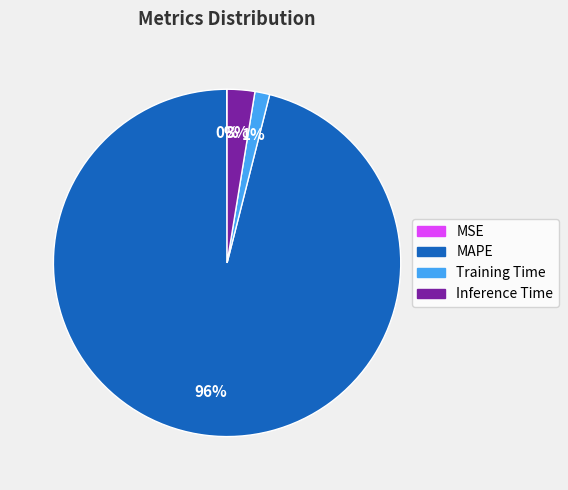

Is it true that Training Time is 1% of the pie?

True